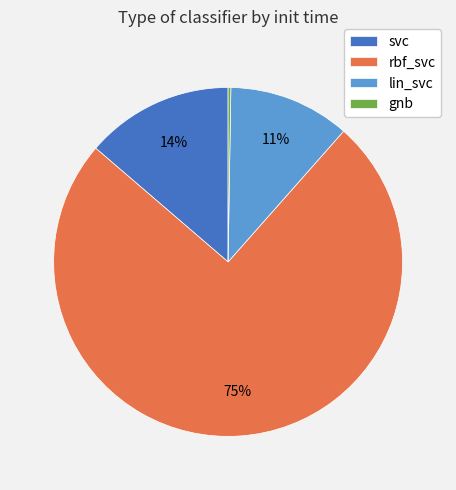

Which has a higher value, rbf_svc or lin_svc?

rbf_svc